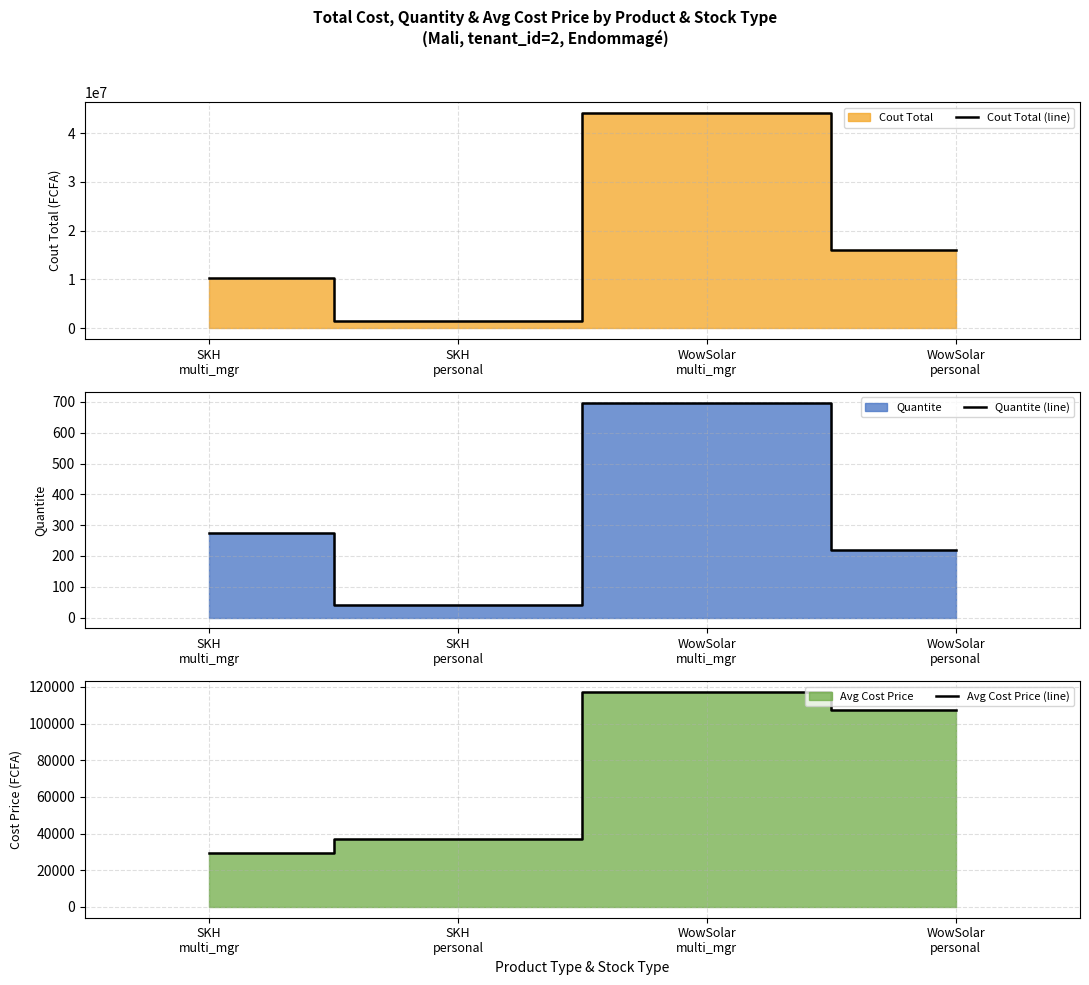

What is the label of the 4th point from the left?

WowSolar
personal